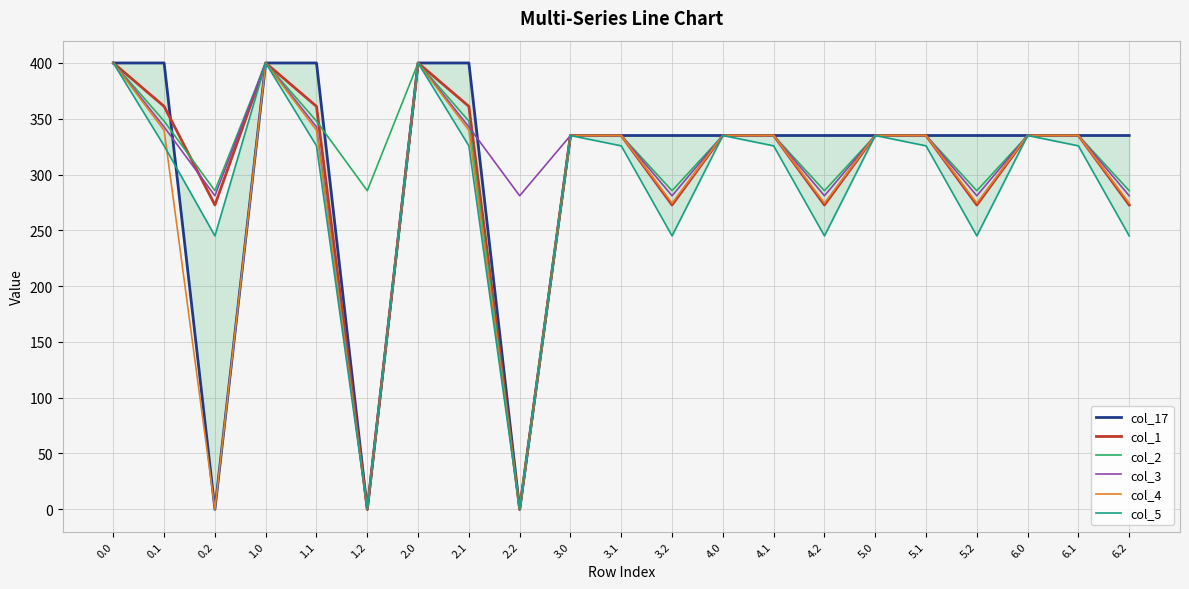

How many values in the col_5 series are below 325?

7